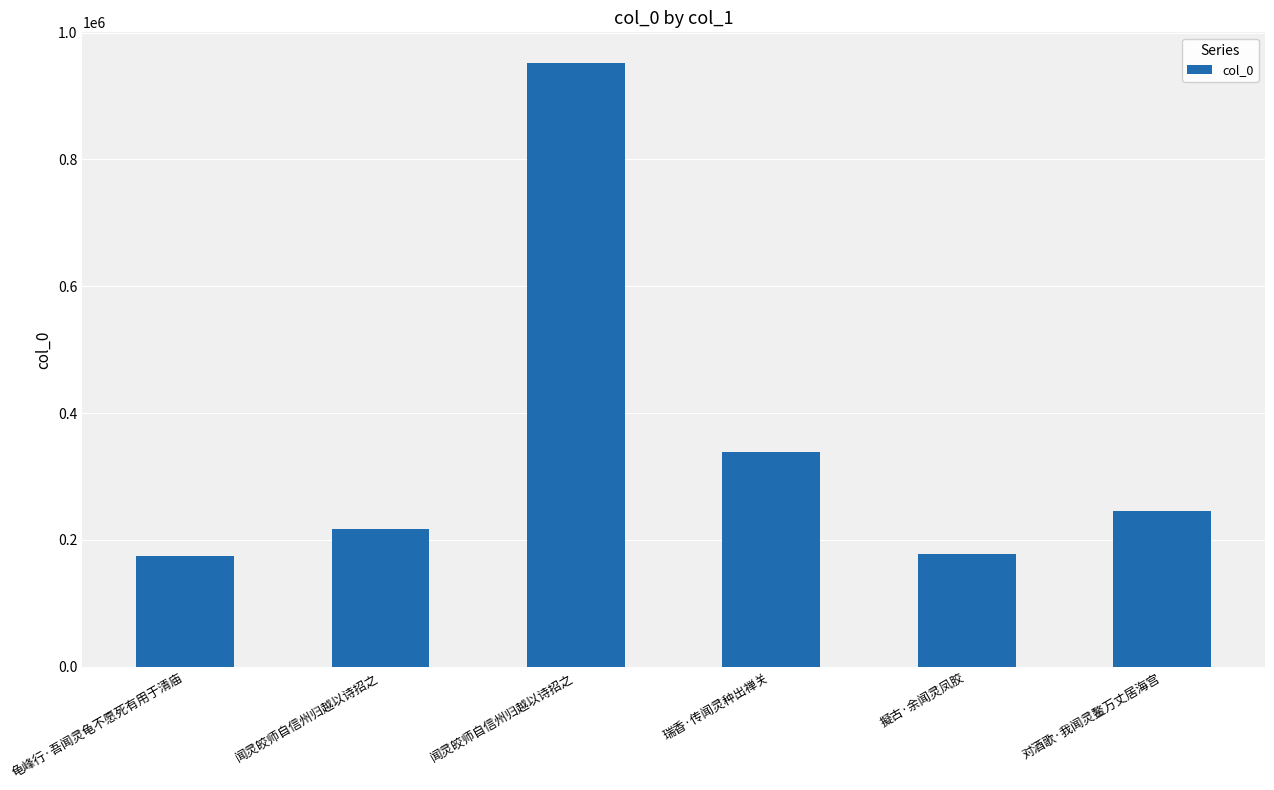

Count the number of categories in the chart.

6